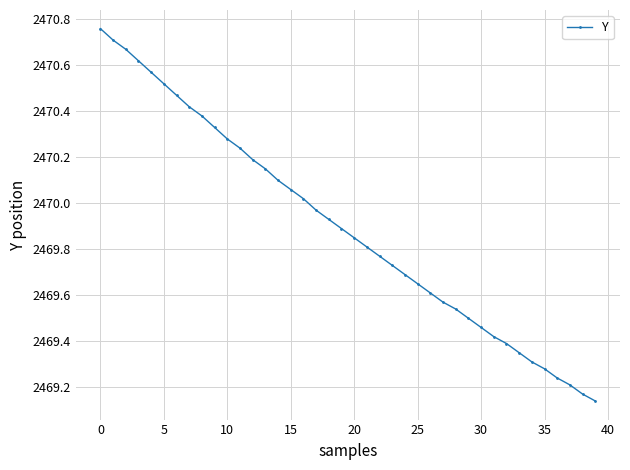

True or false: there are more than 2 points higher than both neighbors.

False